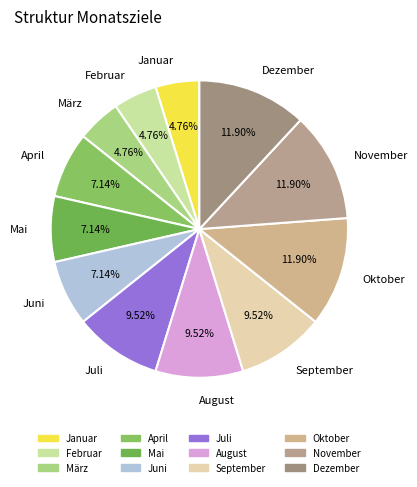

Does any single category account for the majority?

No